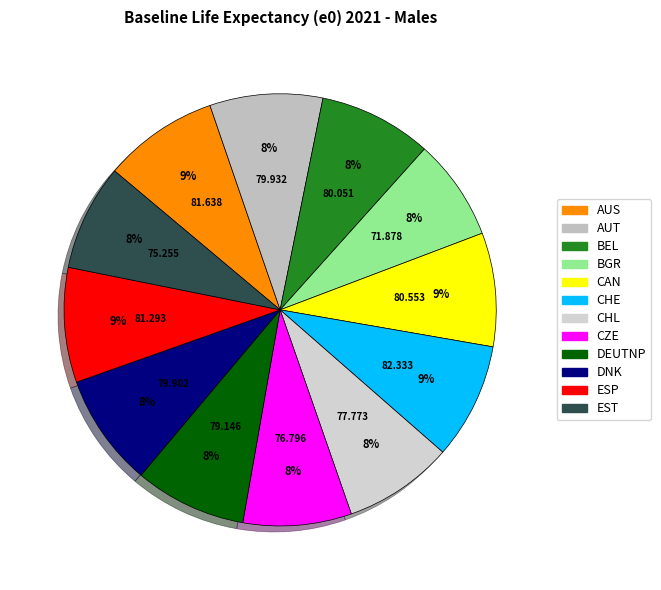

Is it true that CAN is 1% of the pie?

False